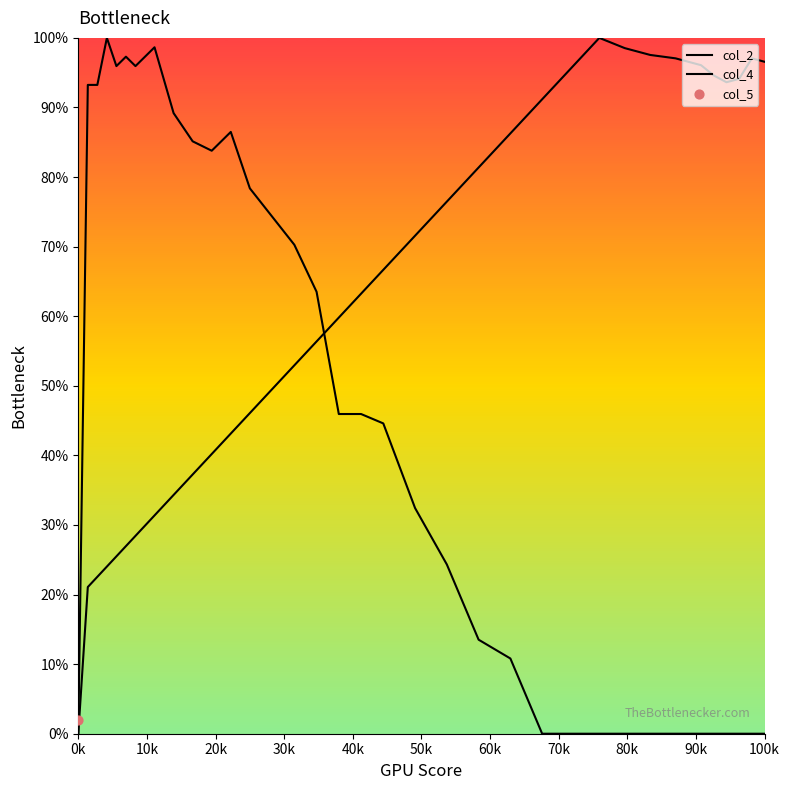

Which series has the largest total across all categories?

col_2